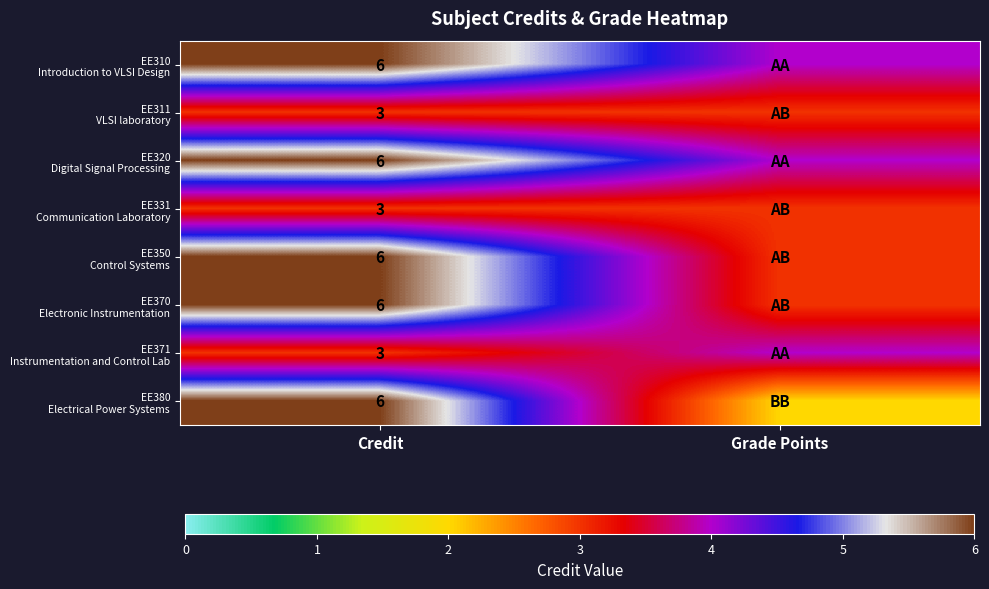

What is the difference between the highest and lowest values at Credit?

3